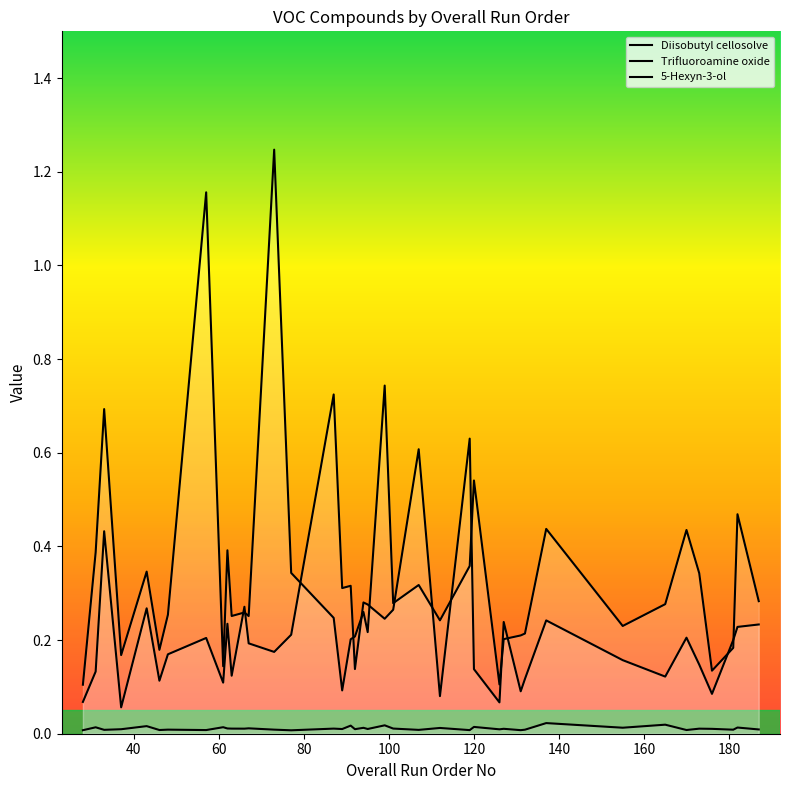

Where is Trifluoroamine oxide nearest to the value 0?

80